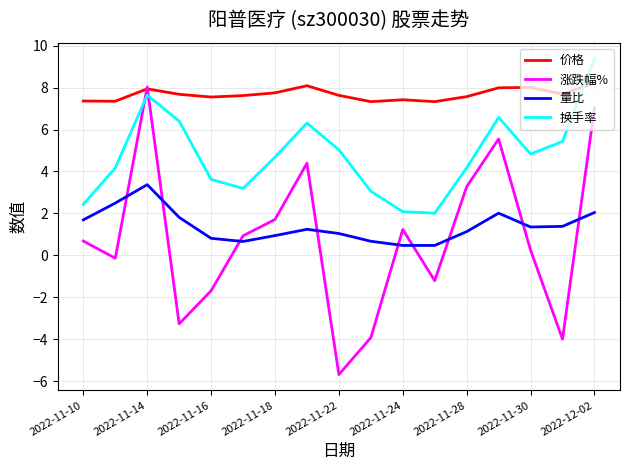

Does the chart display data point markers on the line(s)?

No